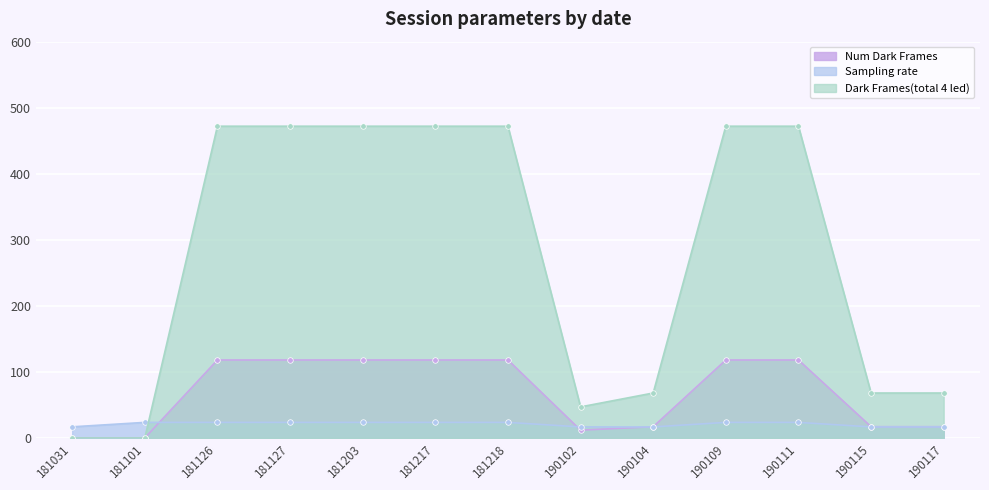

What is the difference between the second highest and second lowest values in the Sampling rate series?

6.9